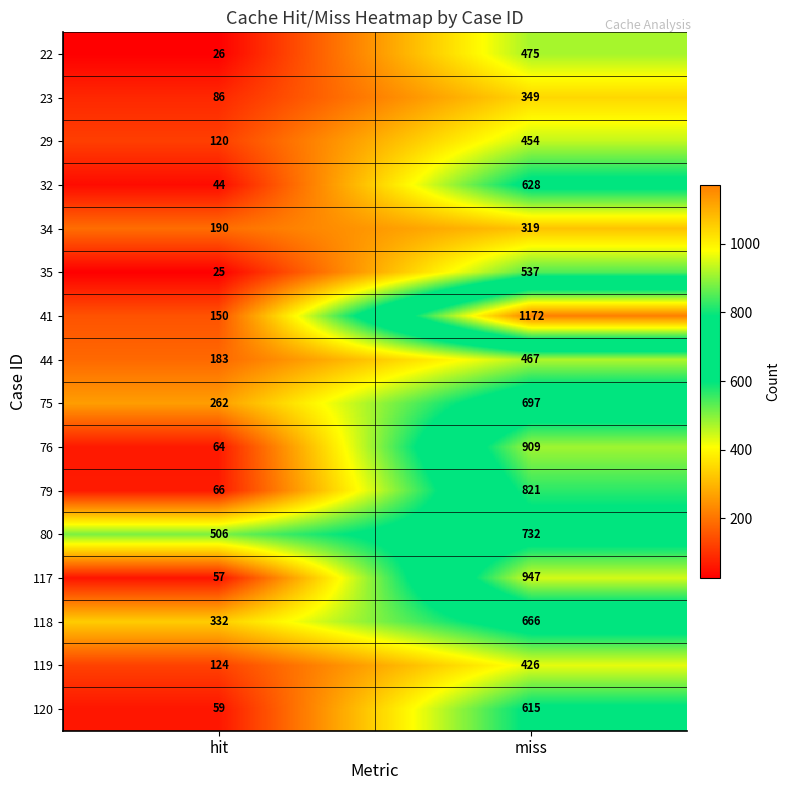

What is the difference between the maximum and minimum values in the 44 series?

284